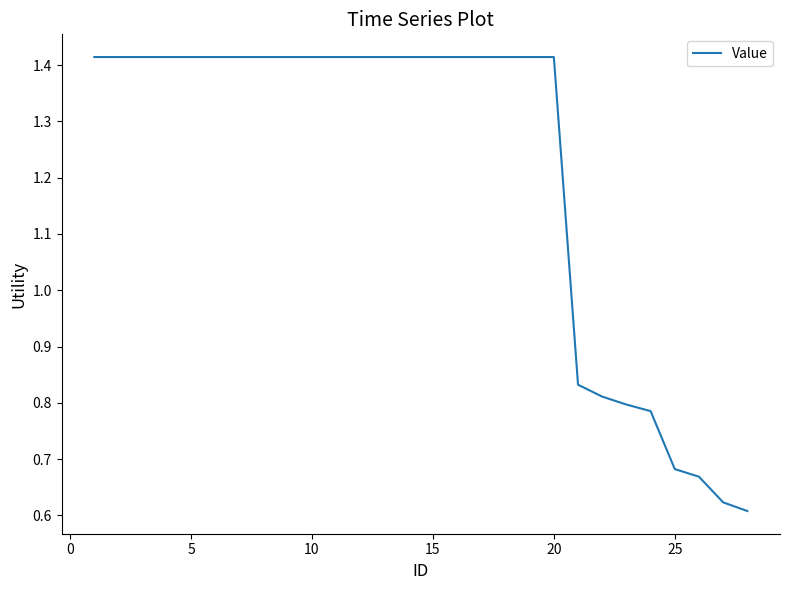

How many lines are shown in the chart?

1